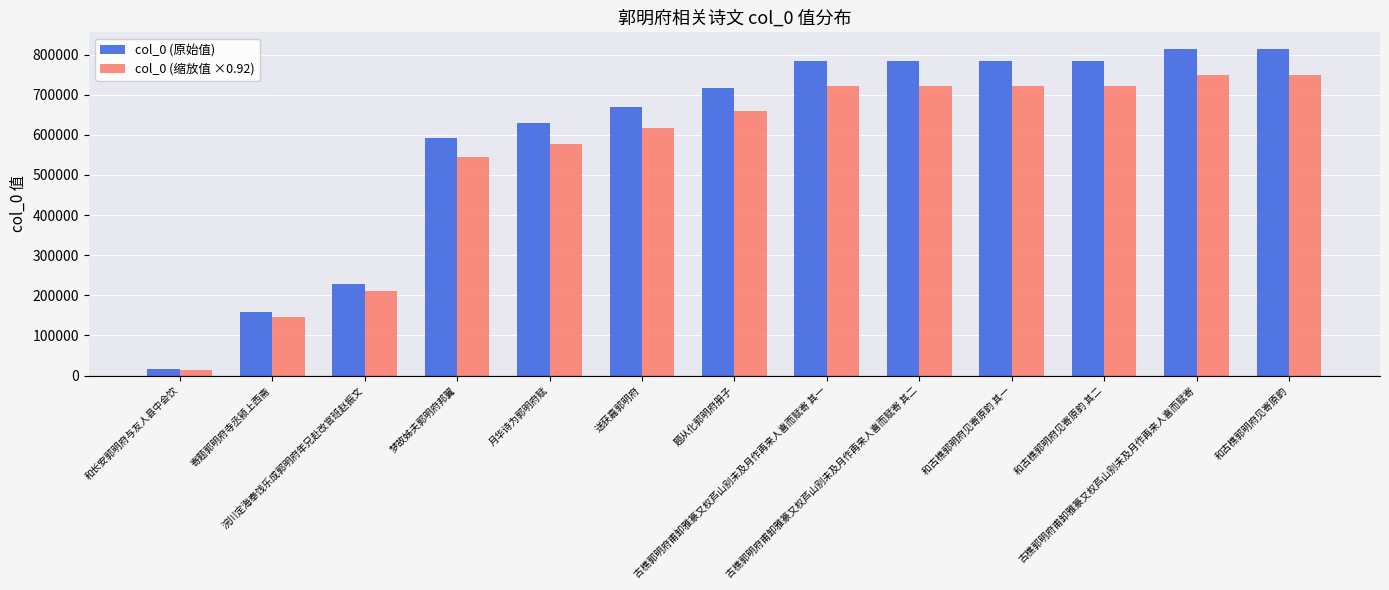

What is the label of the 5th bar from the right?

古樵郭明府甫卸雅篆又权芦山别未及月作再来人喜而赋寄 其二